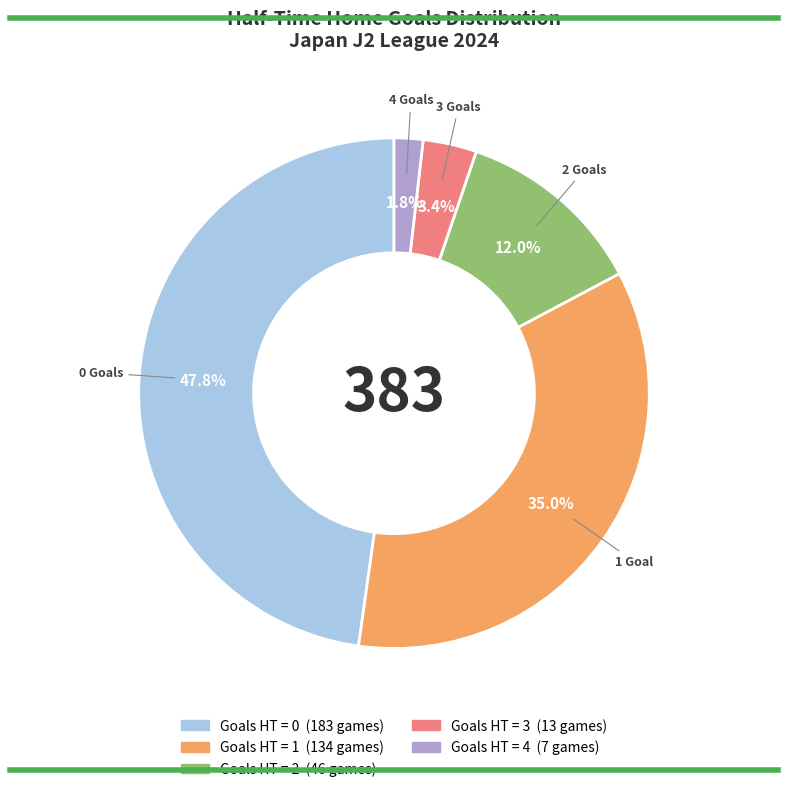

Does any single category account for the majority?

No